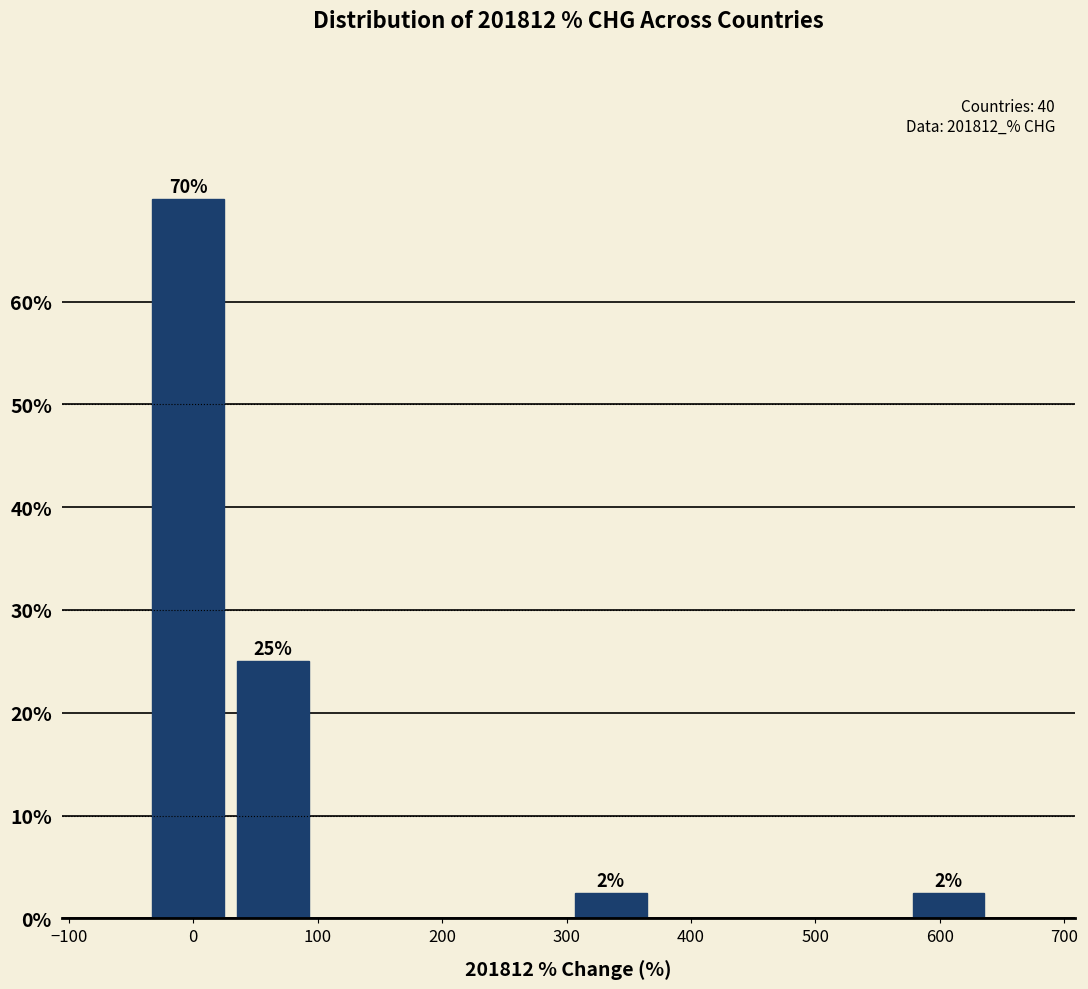

Over which range of the x-axis is the bar tallest?

-40 to 30